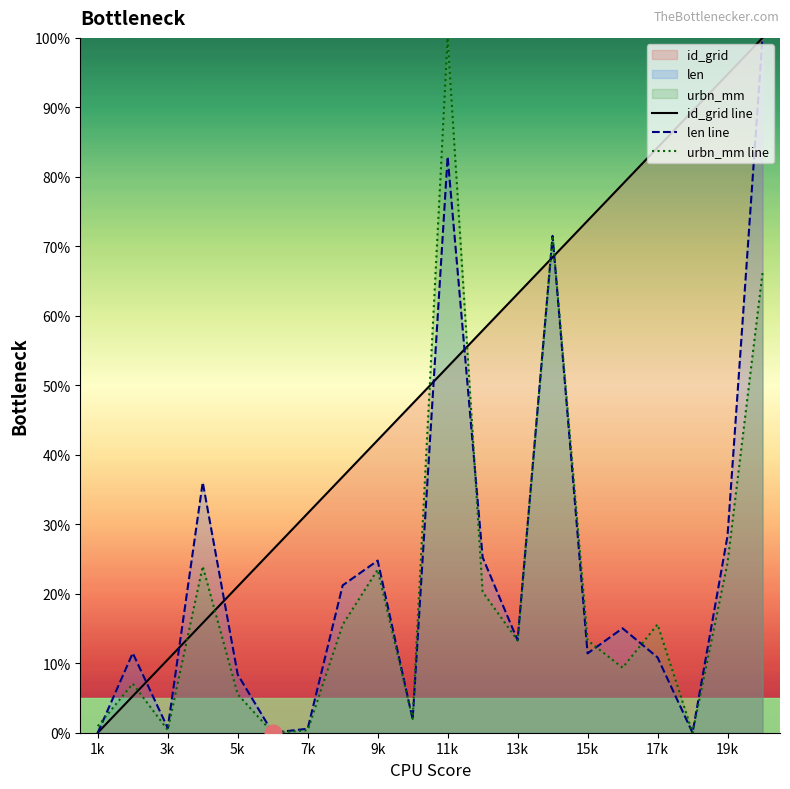

What is the difference between the highest and lowest values at 19k?

70.3